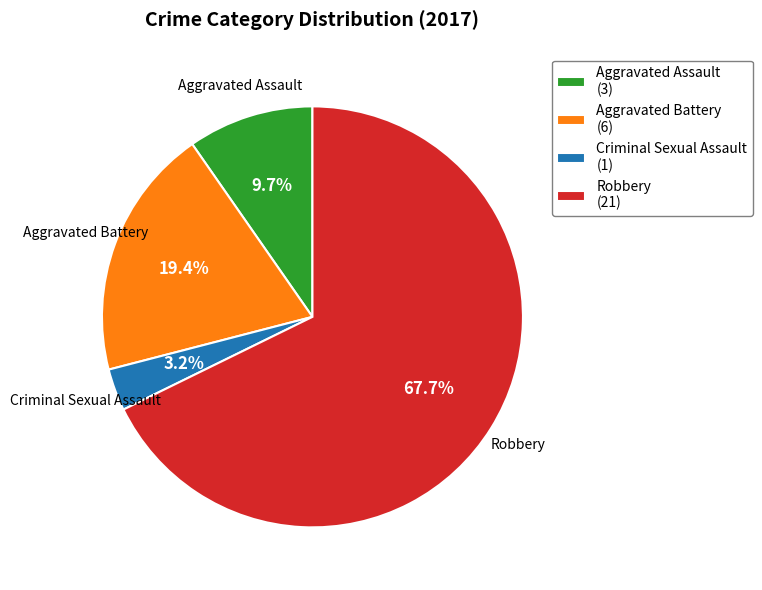

Which category accounts for the majority?

Robbery